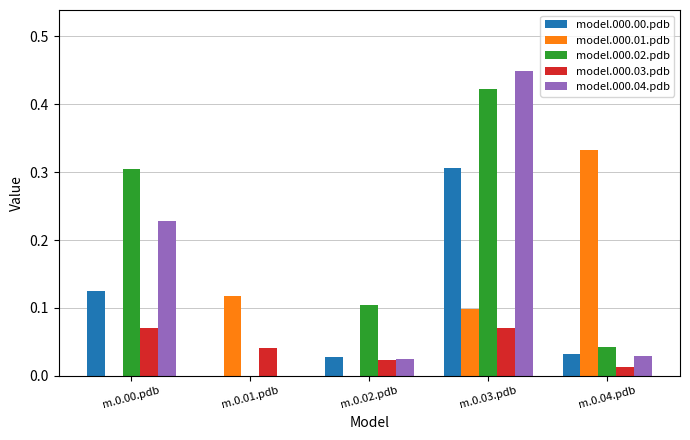

Between m.0.00.pdb and m.0.03.pdb, which series saw the biggest shift?

model.000.04.pdb